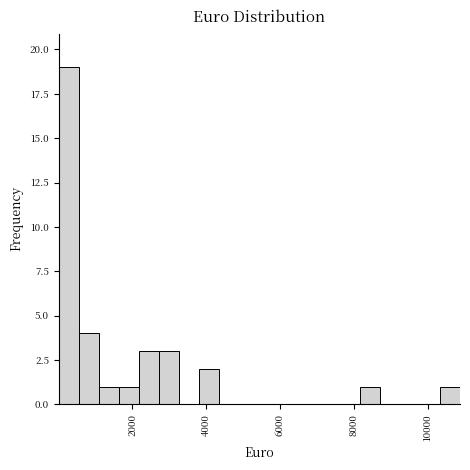

Around what value on the x-axis is the tallest bar? Give the approximate position of its centre, as read against the axis.

200